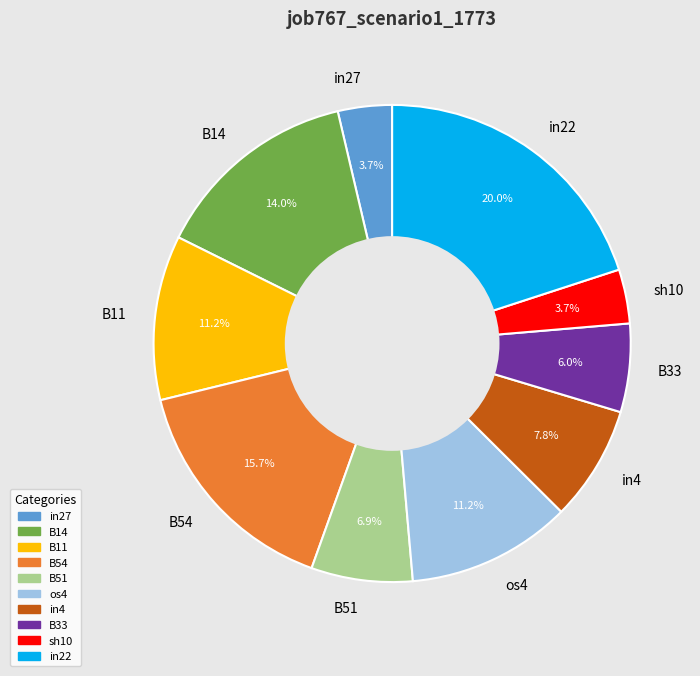

To the nearest percent, what is the average slice percentage?

10%